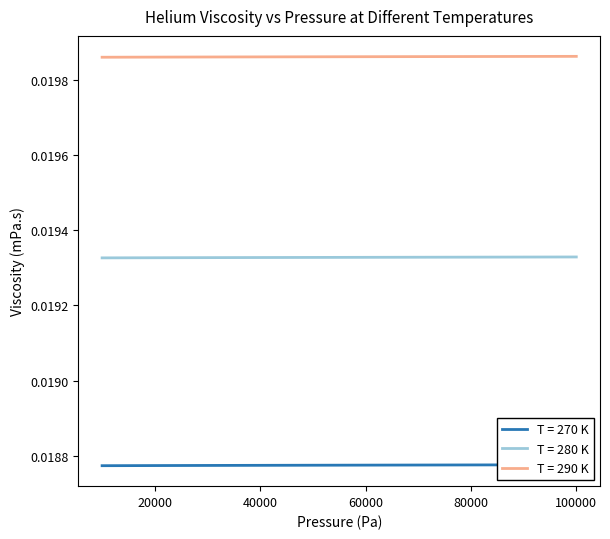

Count the number of categories in the chart.

10